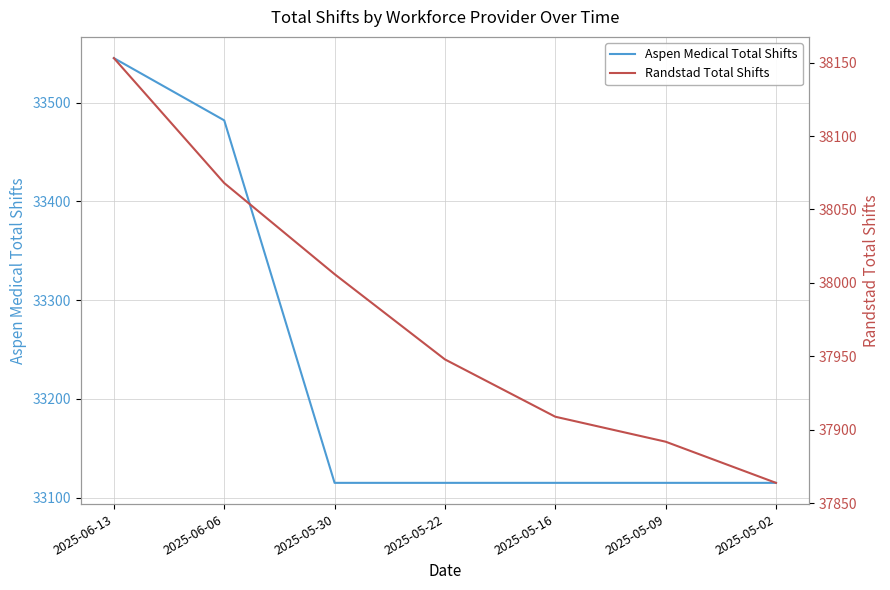

Reading left to right, list all the values displayed in this chart.

Aspen Medical Total Shifts: 33545	33482	33115	33115	33115	33115	33115
Randstad Total Shifts: 38153	38068	38006	37948	37909	37892	37864